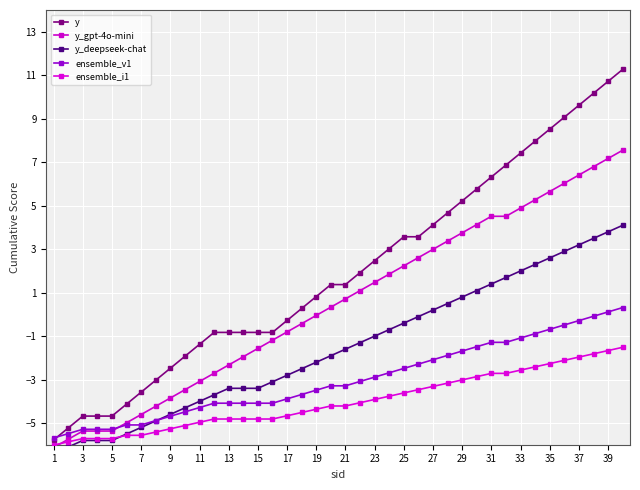

Is the value of ensemble_v1 at 19 greater than the value of ensemble_i1 at 9?

Yes